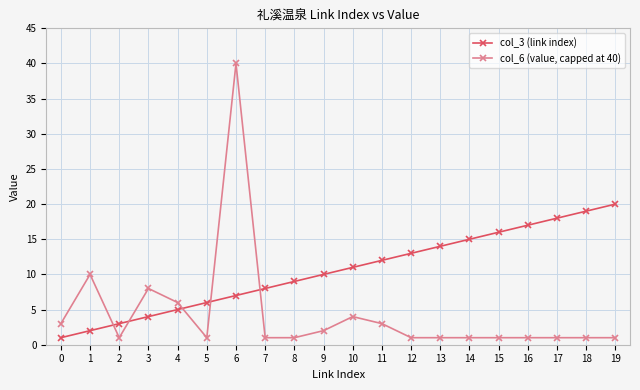

How many lines are shown in the chart?

2